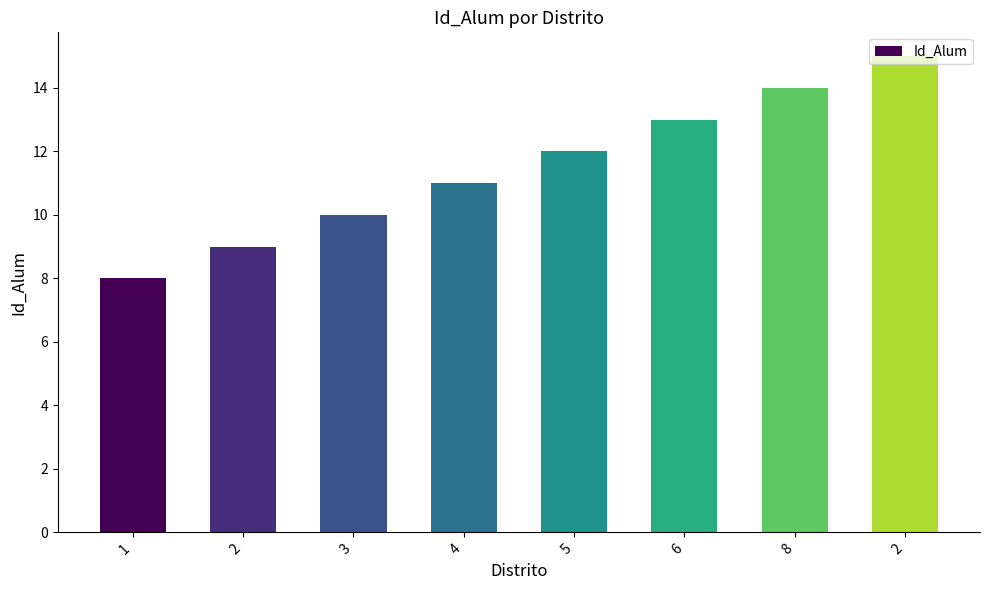

What is the label of the 4th bar from the right?

5